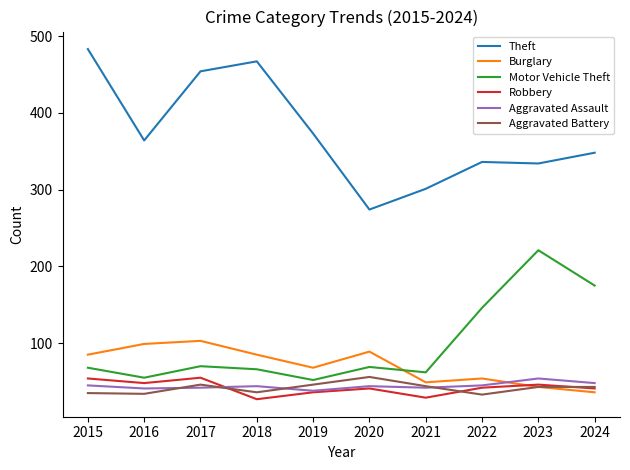

Does the chart display data point markers on the line(s)?

No